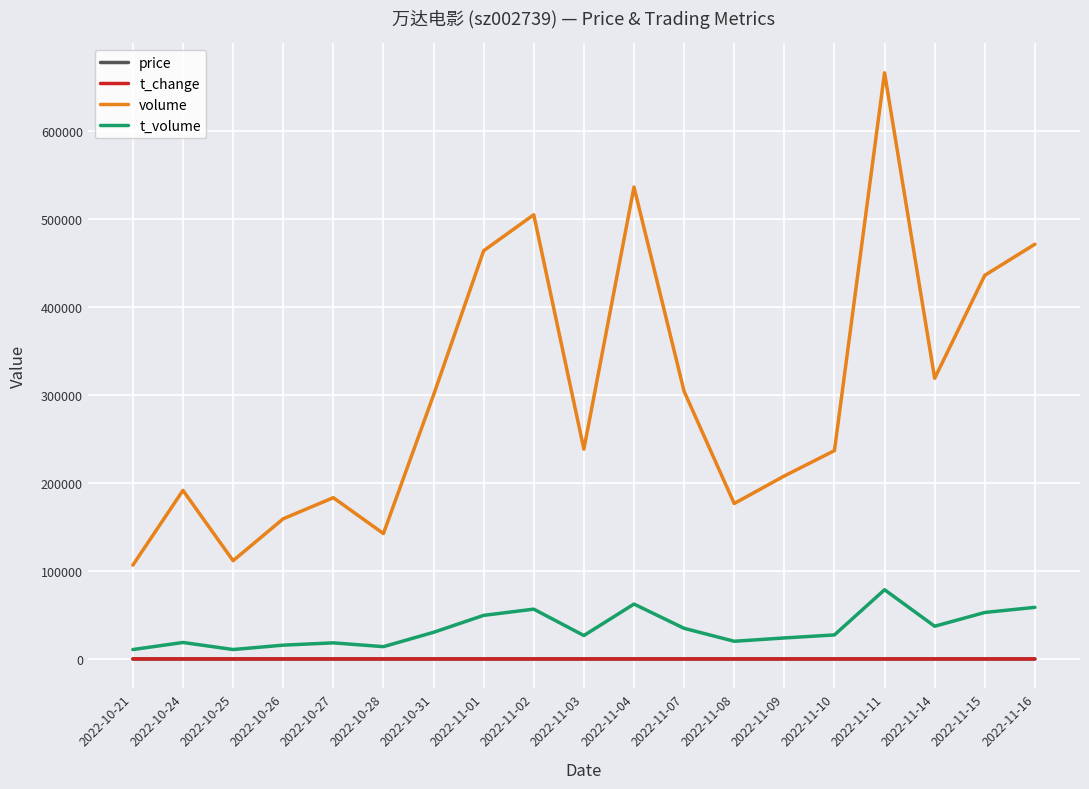

True or false: volume and t_change cross at least once.

False